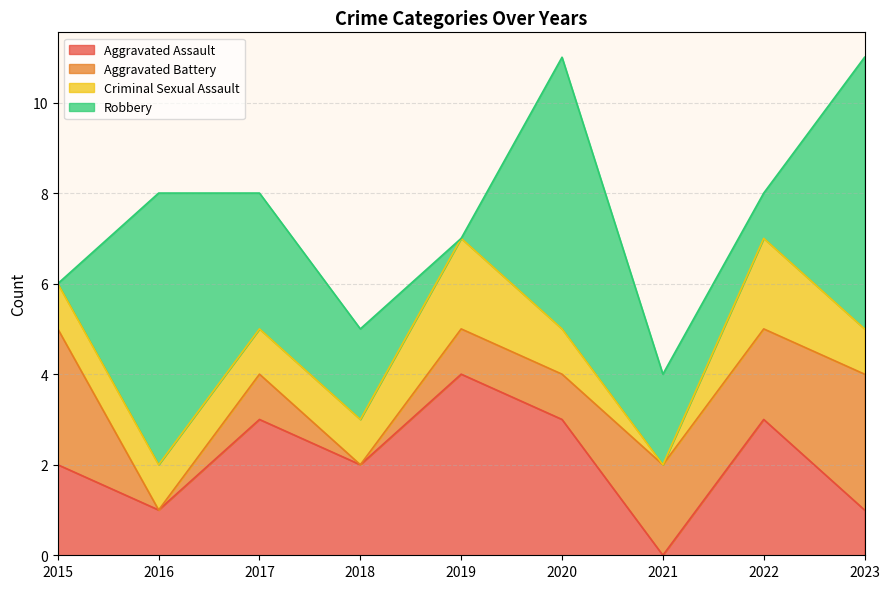

Which series changed the most between 2018 and 2019?

Aggravated Assault